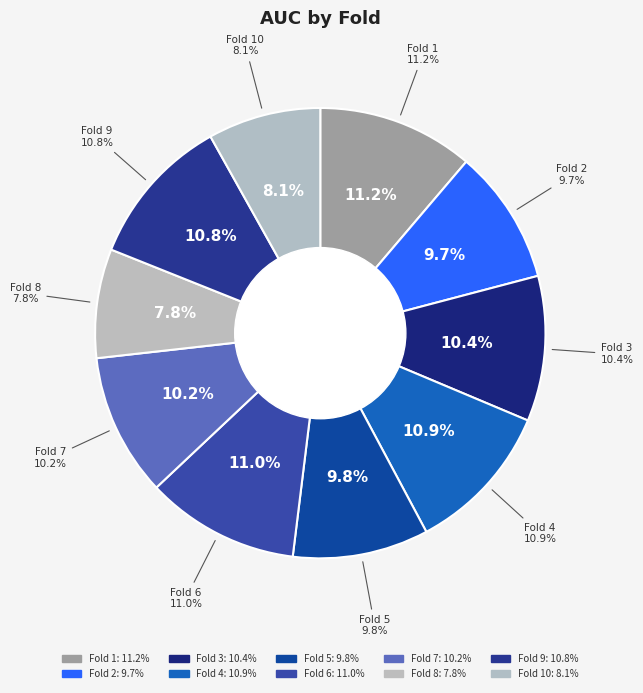

Does Fold 4 represent more than half of the total?

No